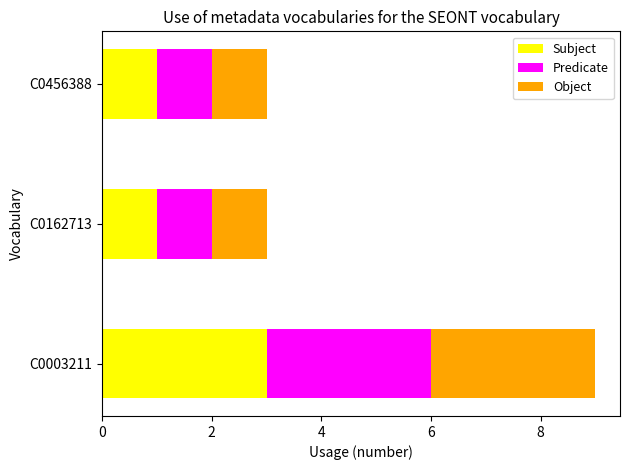

At which label does Subject reach its peak?

C0003211